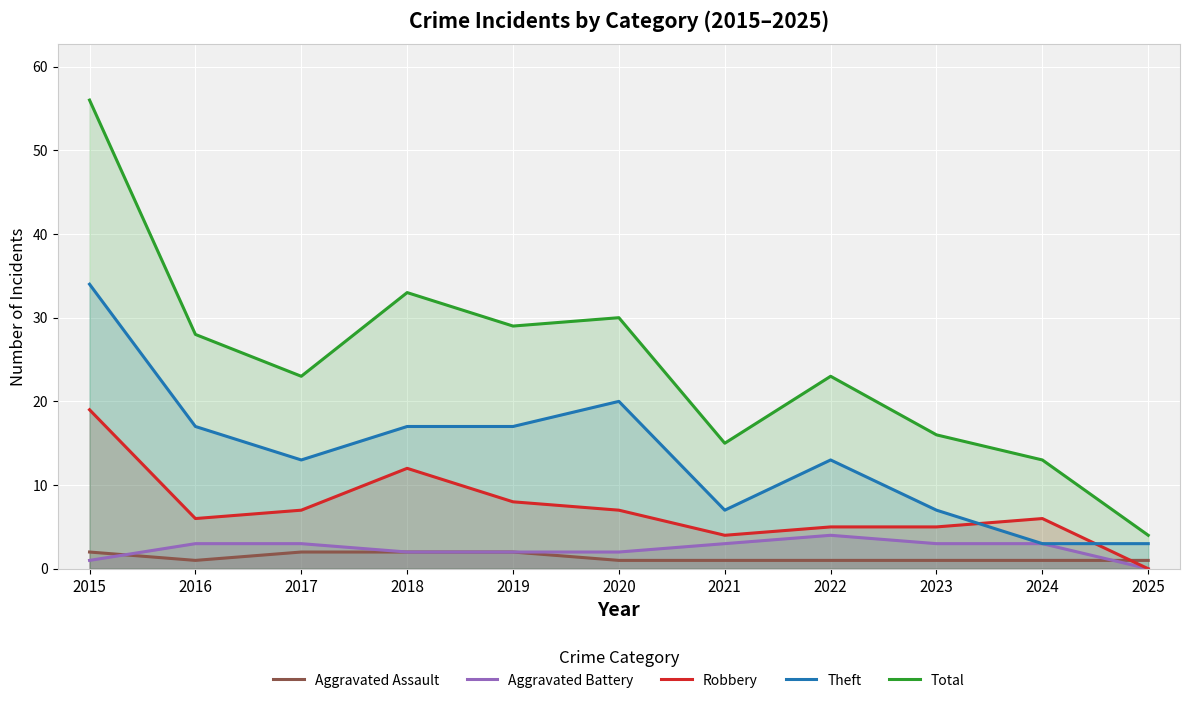

Is the value of Aggravated Assault at 2015 greater than the value of Robbery at 2025?

Yes